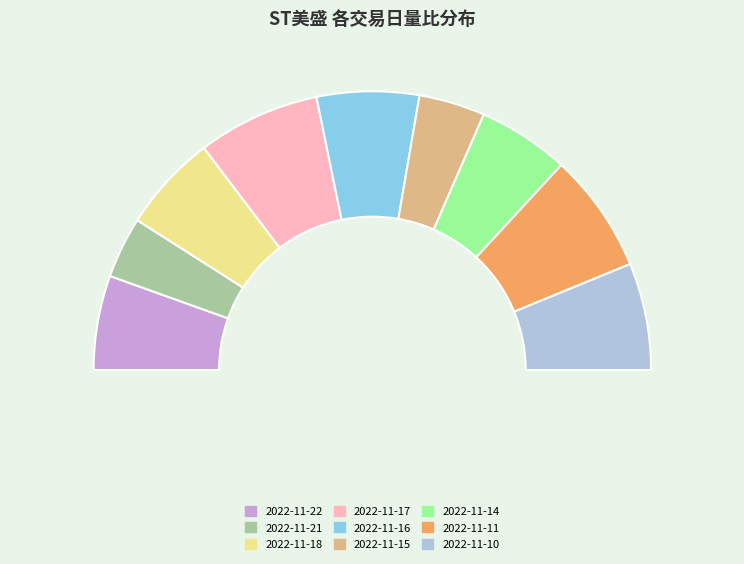

How many segments does this pie chart have?

9